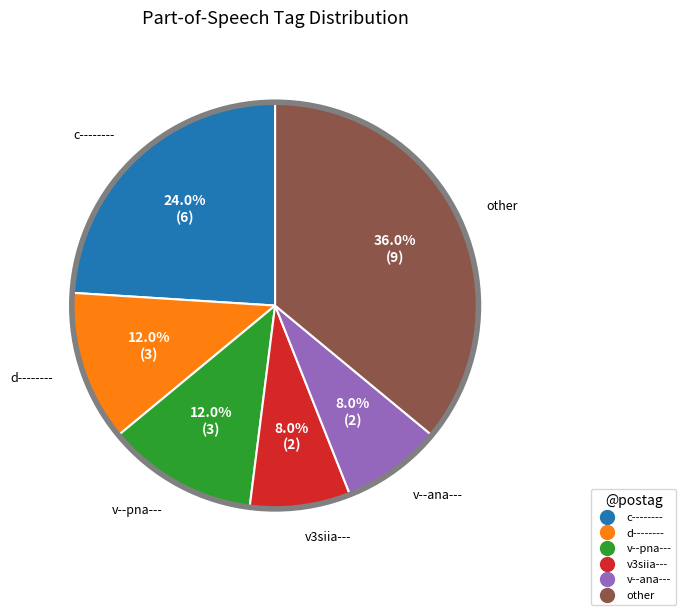

Does any single category account for the majority?

No